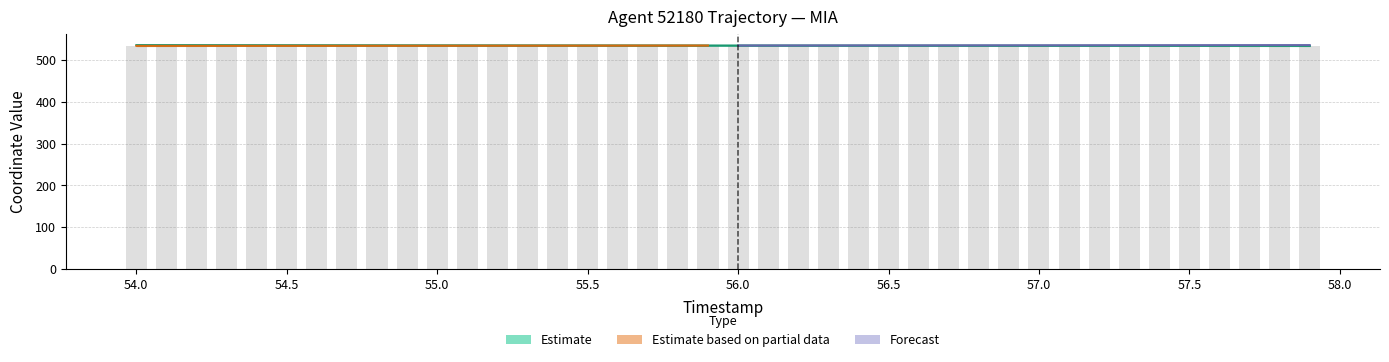

What is the lowest value of the Y_scaled series?

534.0